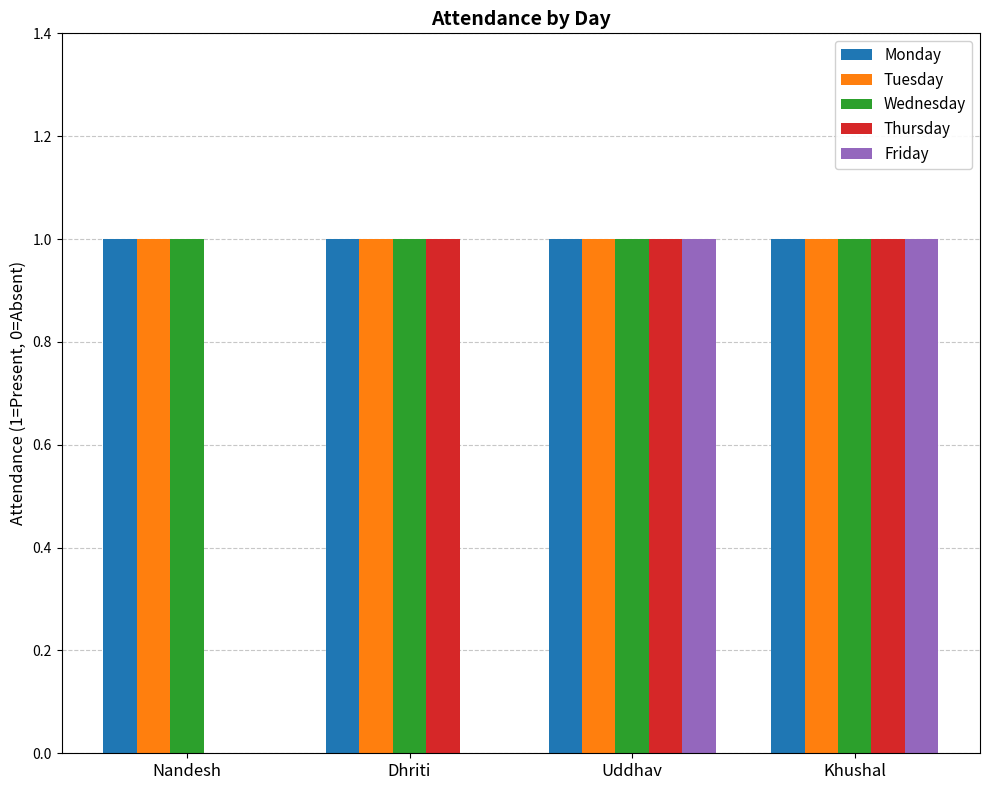

What is the total value across all series at Dhriti?

4